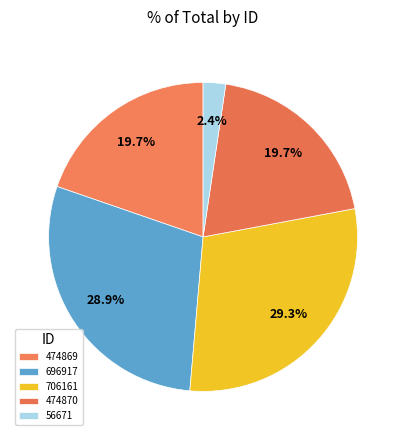

To the nearest percent, what portion does 474870 represent?

20%